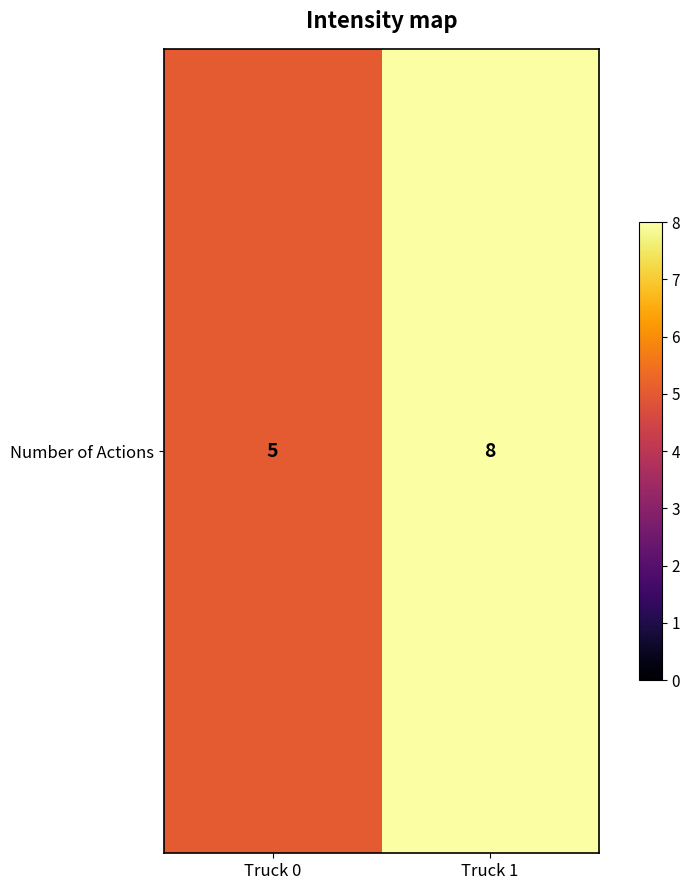

Which category has the lowest value across all series?

Truck 0